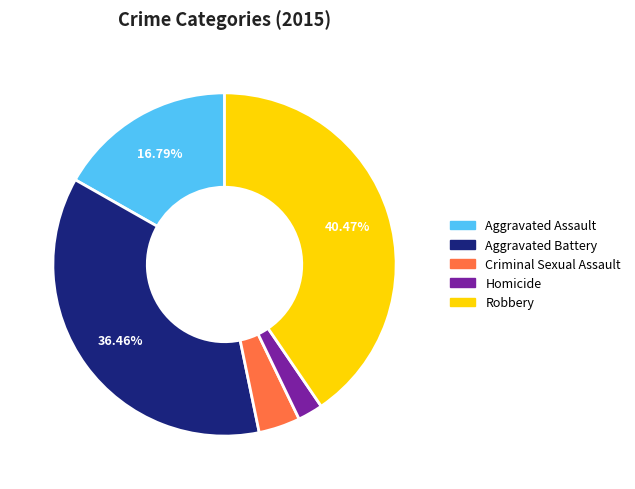

The Robbery slice represents 40% of the pie. True or false?

True